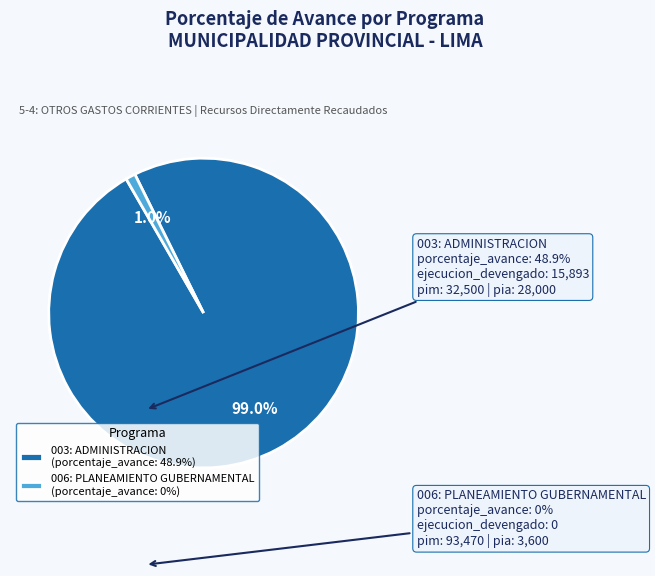

What is the largest slice in the pie chart?

003: ADMINISTRACION (porcentaje_avance: 48.9%)